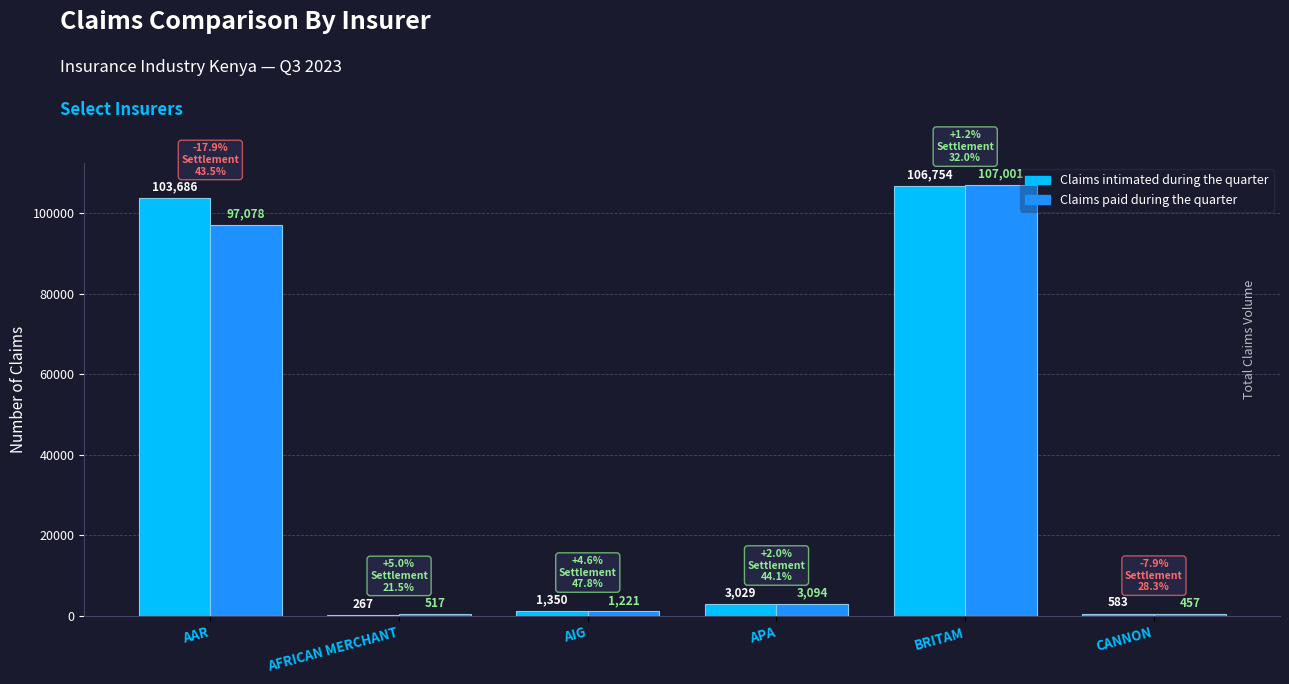

Are the bars grouped side by side (vs. stacked)?

Yes